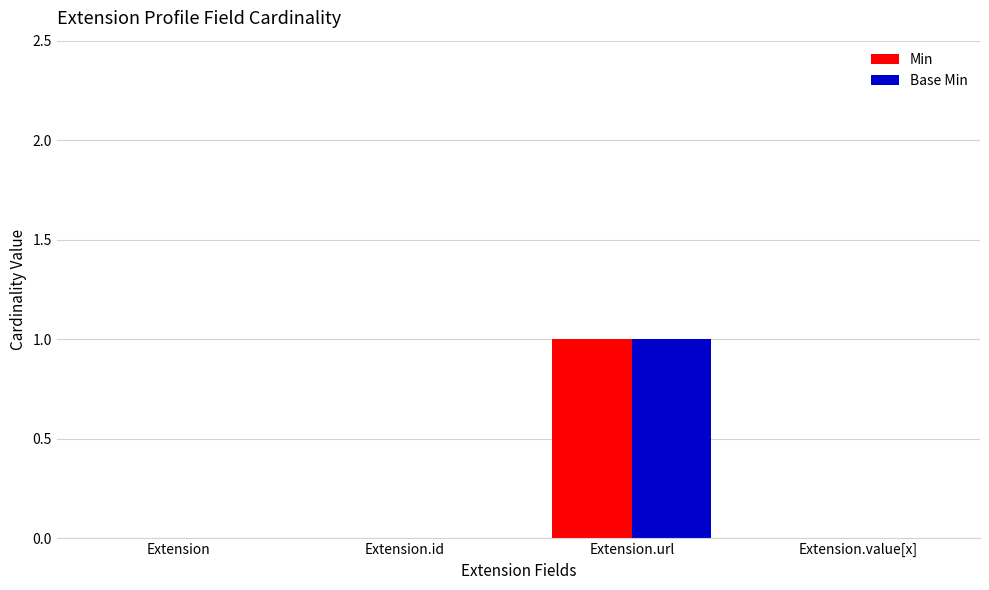

At which category is the sum across all series the highest?

Extension.url